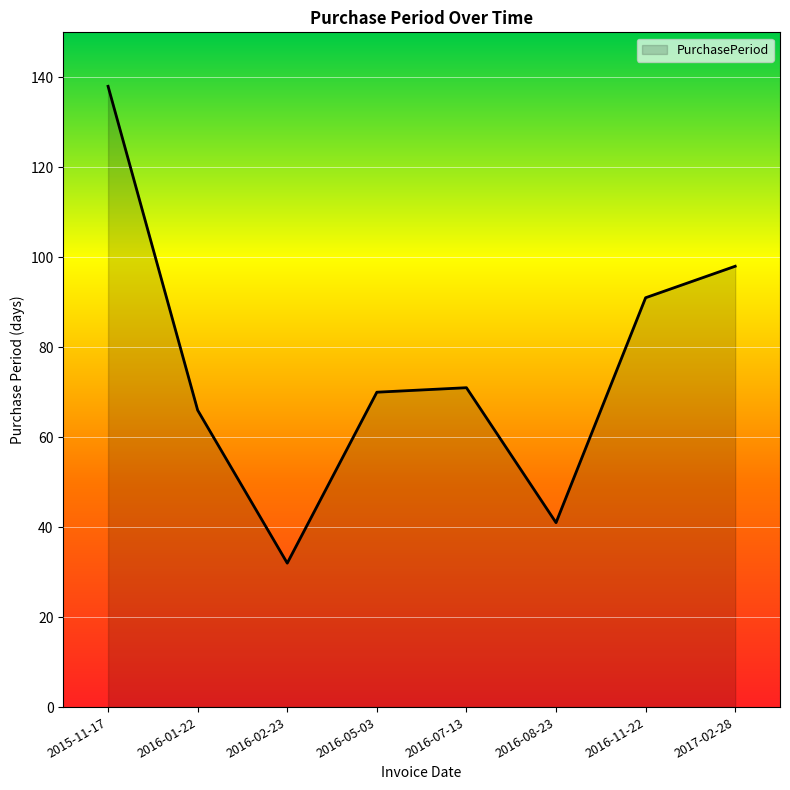

At which category does the chart reach its minimum across all series?

2016-02-23